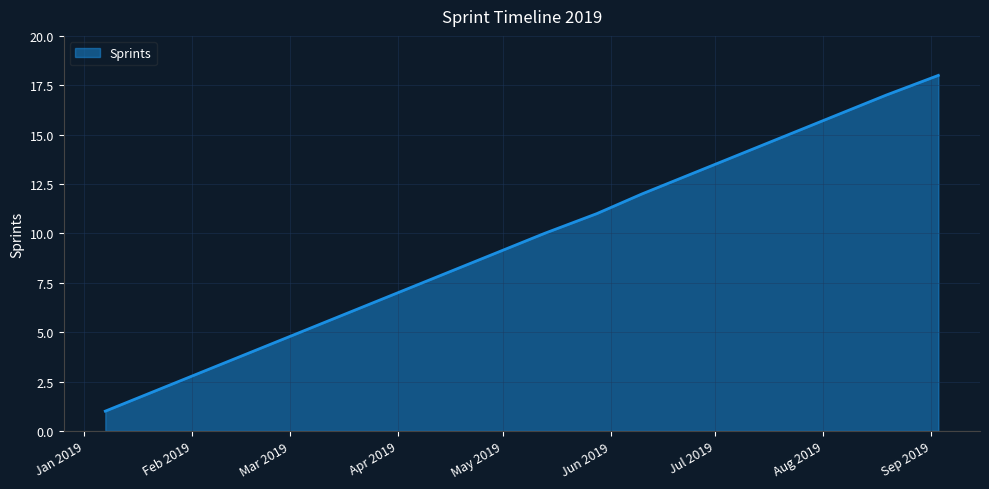

What is the greatest value displayed?

18